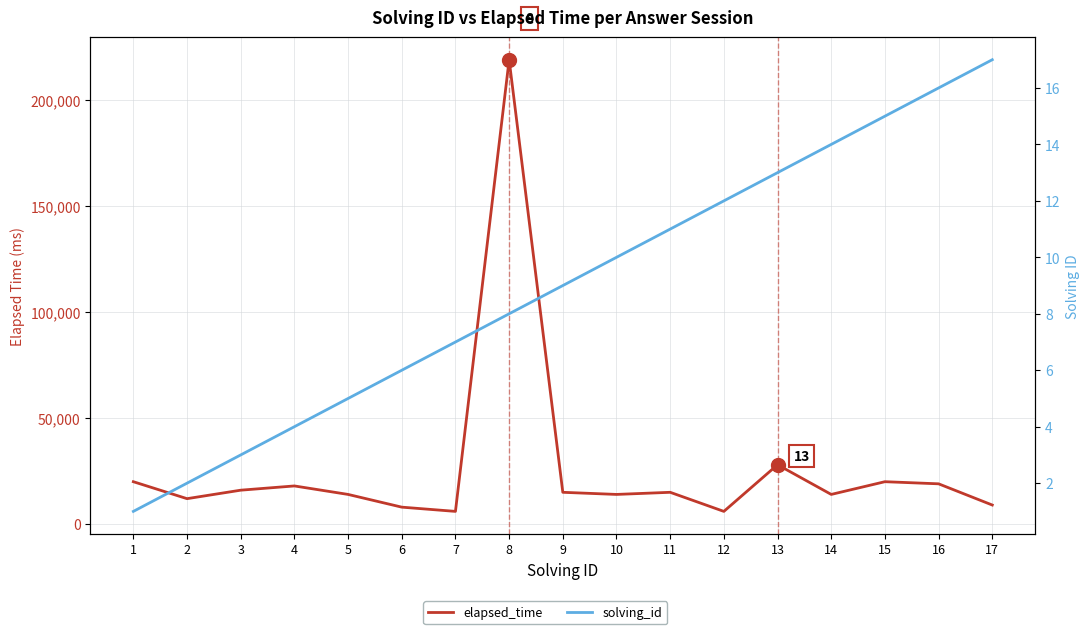

Reading left to right, what are all the values shown in this chart?

elapsed_time: 20000	12000	16000	18000	14000	8000	6000	219000	15000	14000	15000	6000	28000	14000	20000	19000	9000
solving_id: 1	2	3	4	5	6	7	8	9	10	11	12	13	14	15	16	17